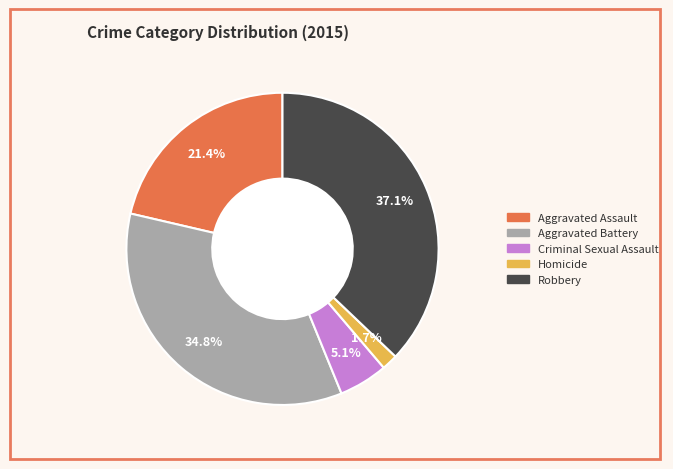

Which has a higher value, Robbery or Aggravated Assault?

Robbery